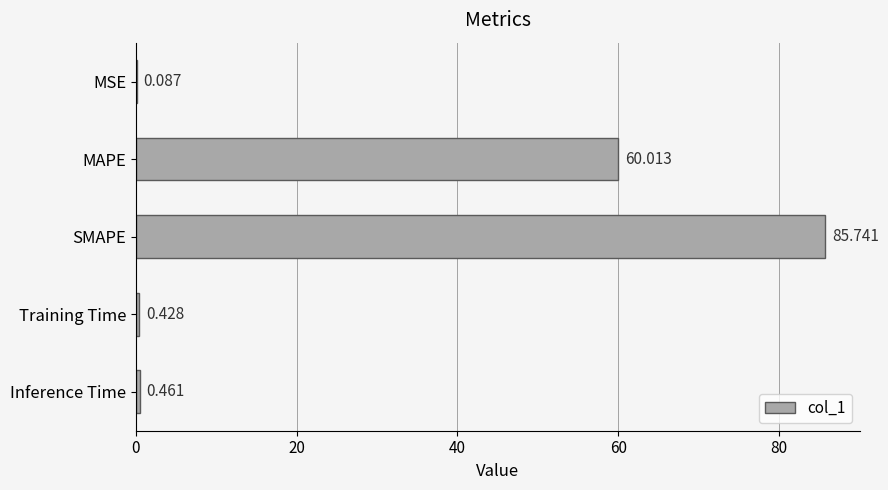

Which category has the highest value across all series?

SMAPE